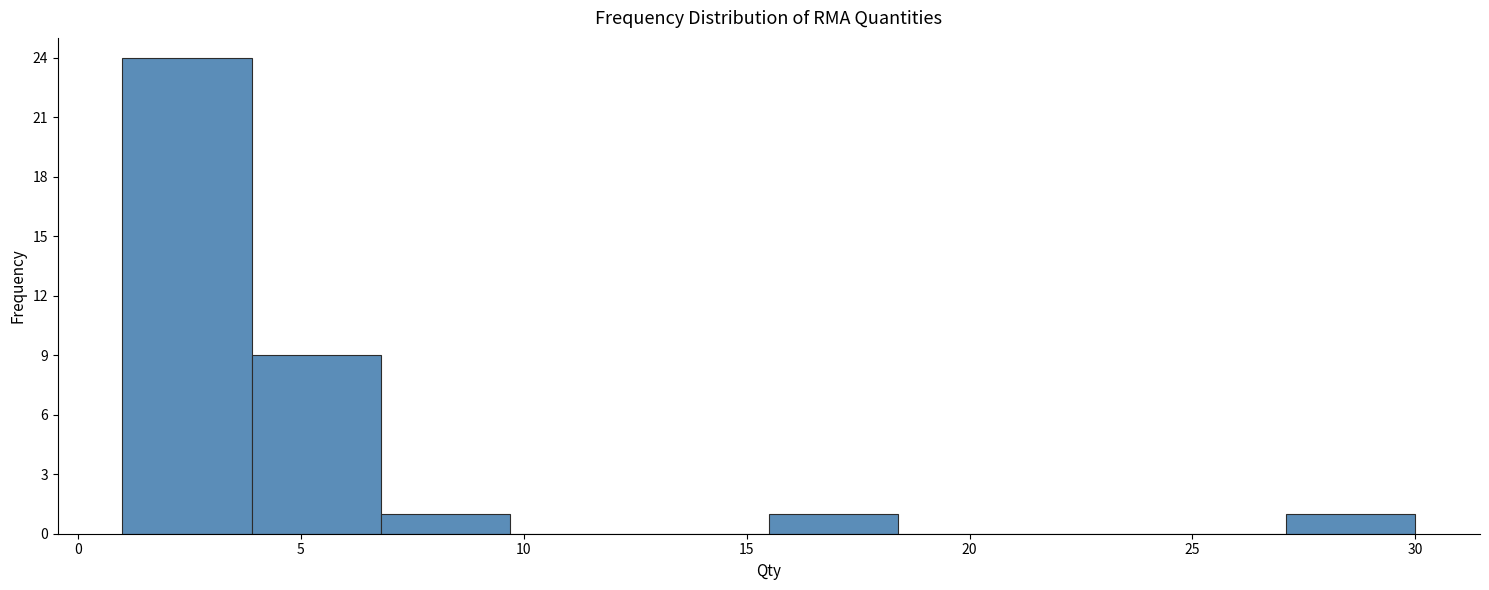

Reading left to right, list every bar in this chart as the range it spans on the x-axis followed by its height. Neither the bar edges nor the heights are printed on the chart, so give them approximately, as read against the axes.

1.0 to 3.9: 24
3.9 to 6.8: 9
6.8 to 9.7: 1
9.7 to 12.6: 0
12.6 to 15.5: 0
15.5 to 18.4: 1
18.4 to 21.3: 0
21.3 to 24.2: 0
24.2 to 27.1: 0
27.1 to 30.0: 1